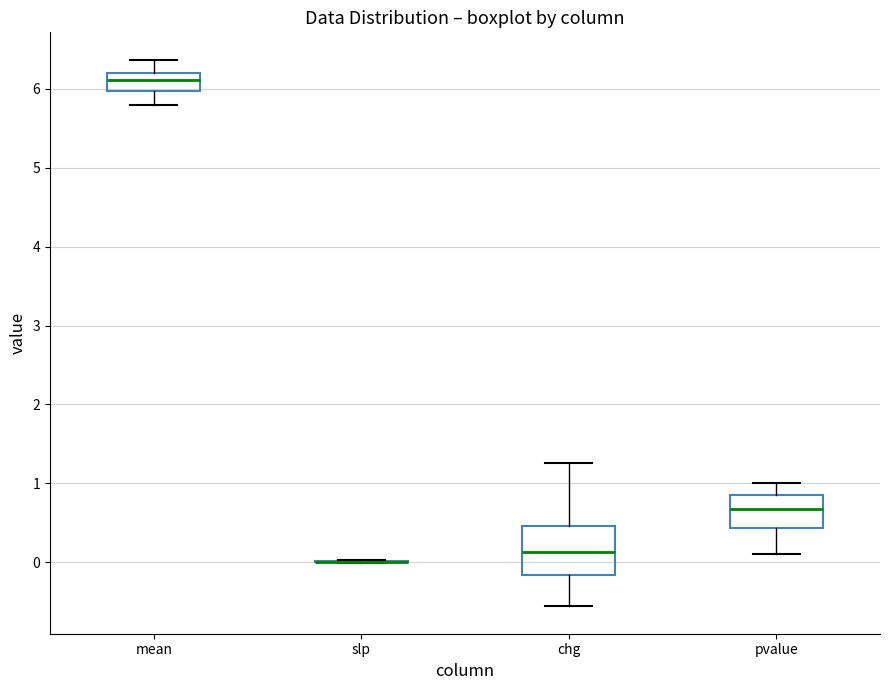

Where does the lower whisker of the box for chg end on the y-axis? The values are not printed on the chart, so give them approximately, as read against the axis.

-0.6